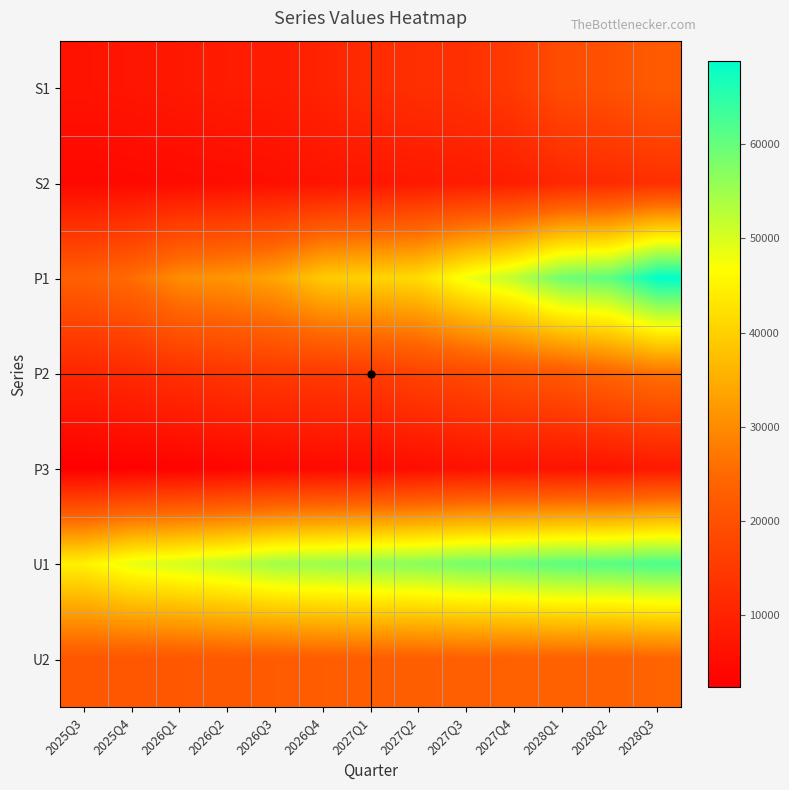

Which category has the lowest value across all series?

2025Q3